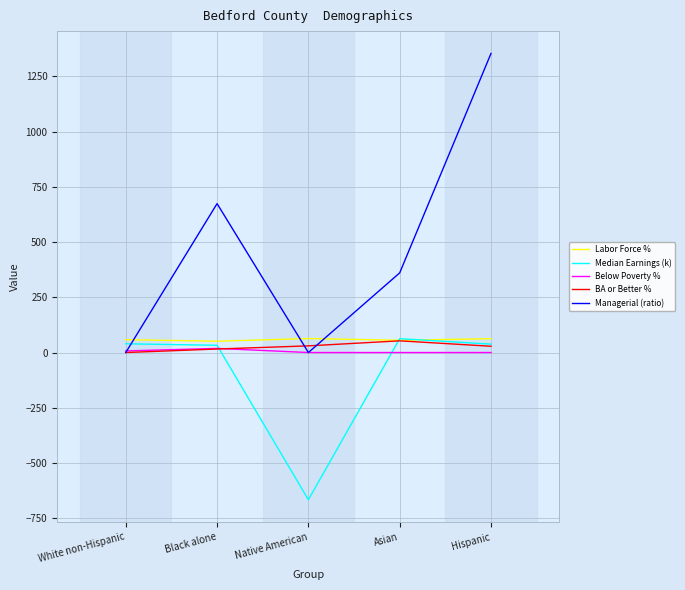

True or false: Managerial (ratio) and Median Earnings (k) cross at least once.

True